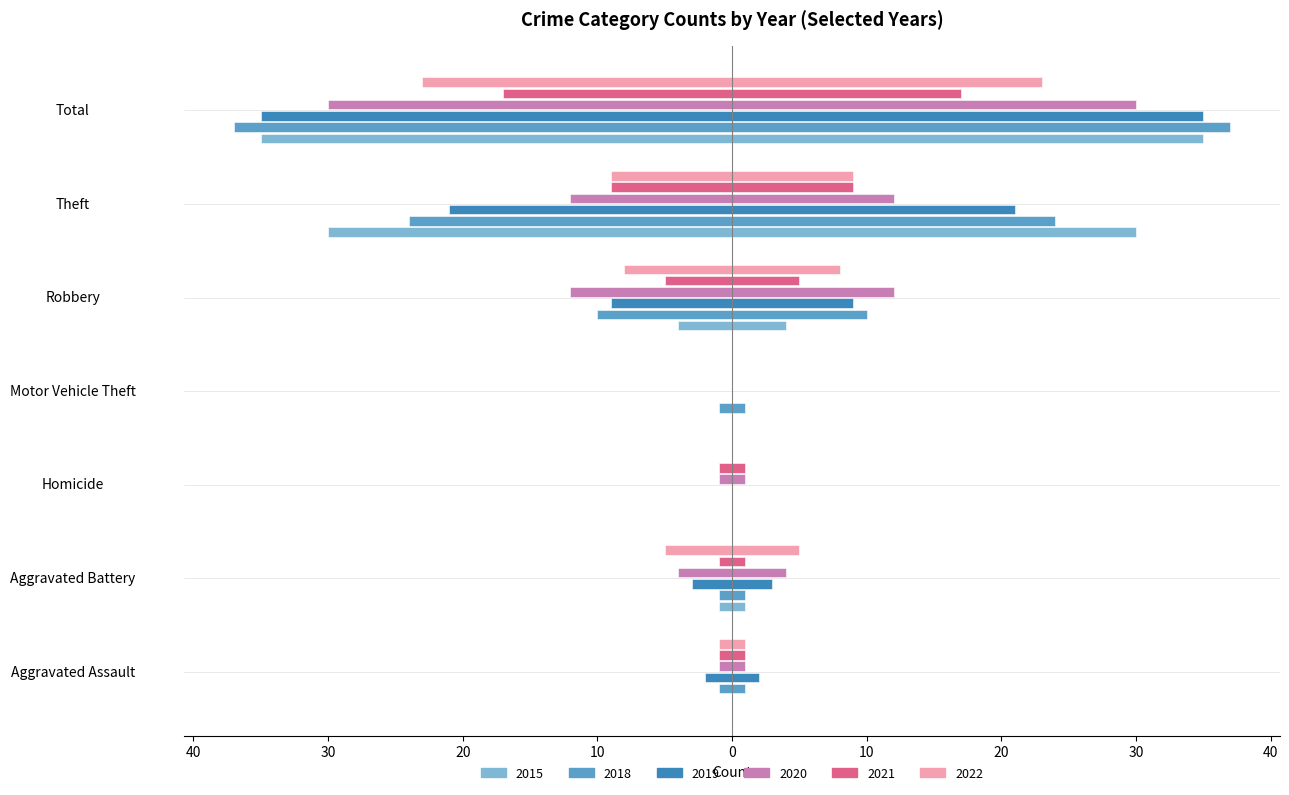

Which has a higher value, Aggravated Battery or Theft?

Aggravated Battery